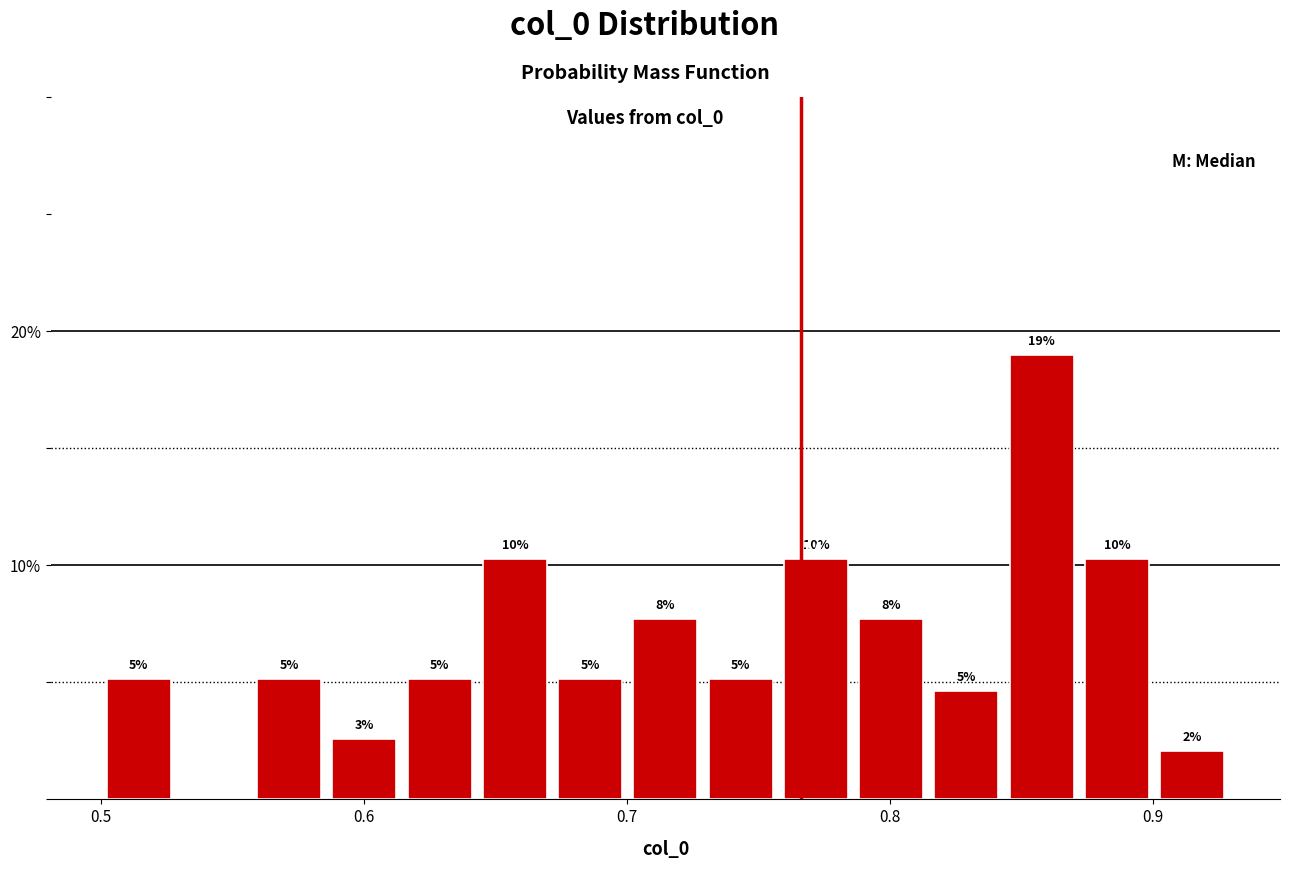

Read against the x-axis, roughly where is the centre of the tallest bar?

0.86